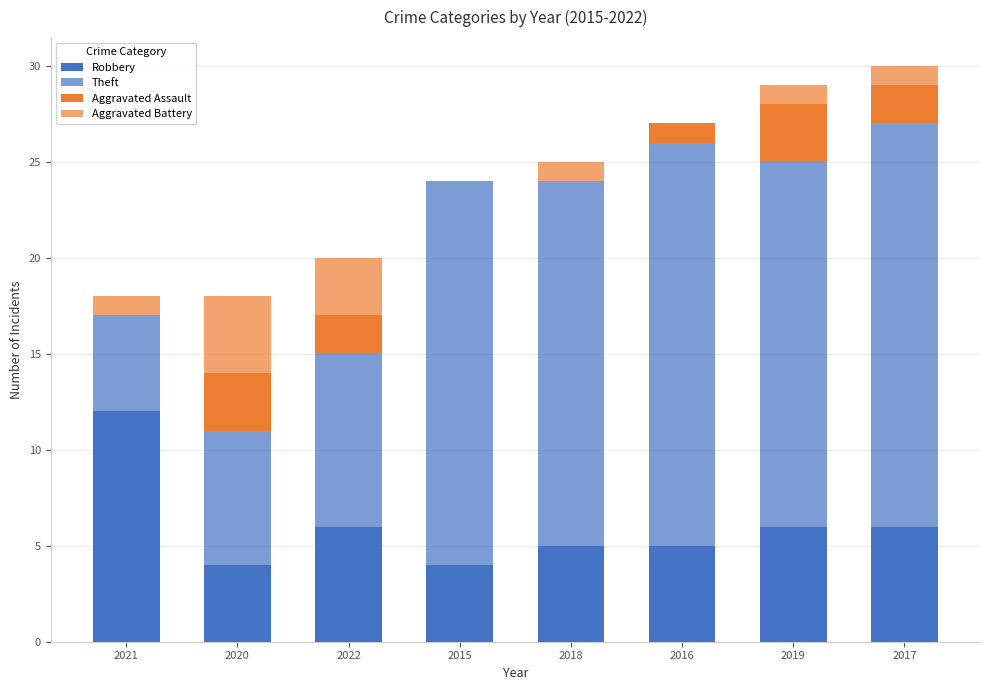

What is the sum of all Aggravated Battery values?

11